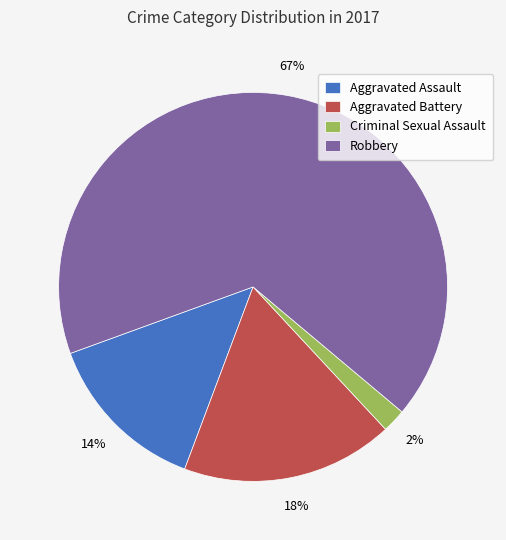

Does any single category account for the majority?

Yes